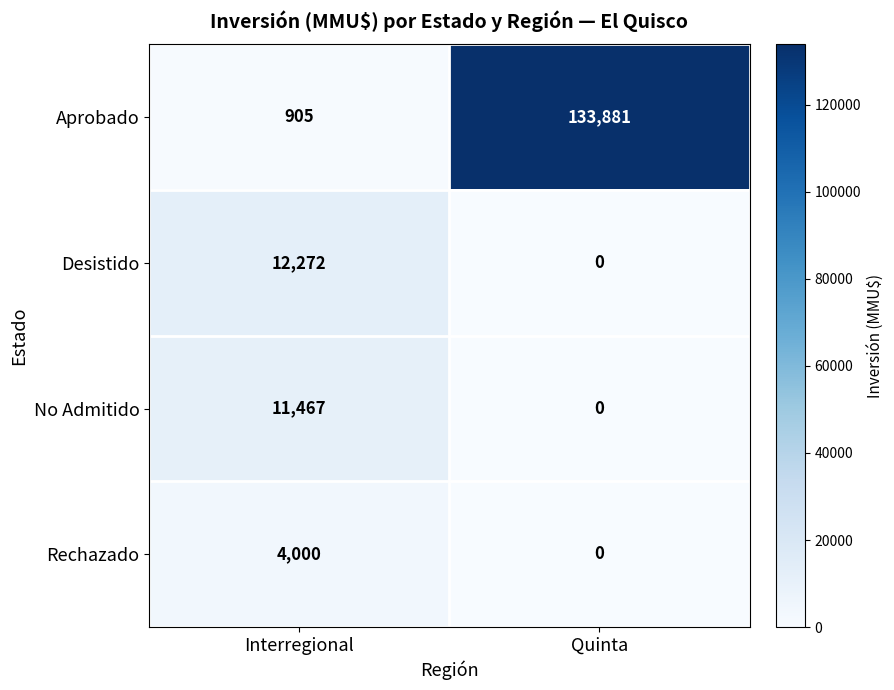

Reading right to left, extract all data points from this chart.

Aprobado: Quinta=133881	Interregional=905
Desistido: Quinta=0	Interregional=12272
No Admitido: Quinta=0	Interregional=11467
Rechazado: Quinta=0	Interregional=4000